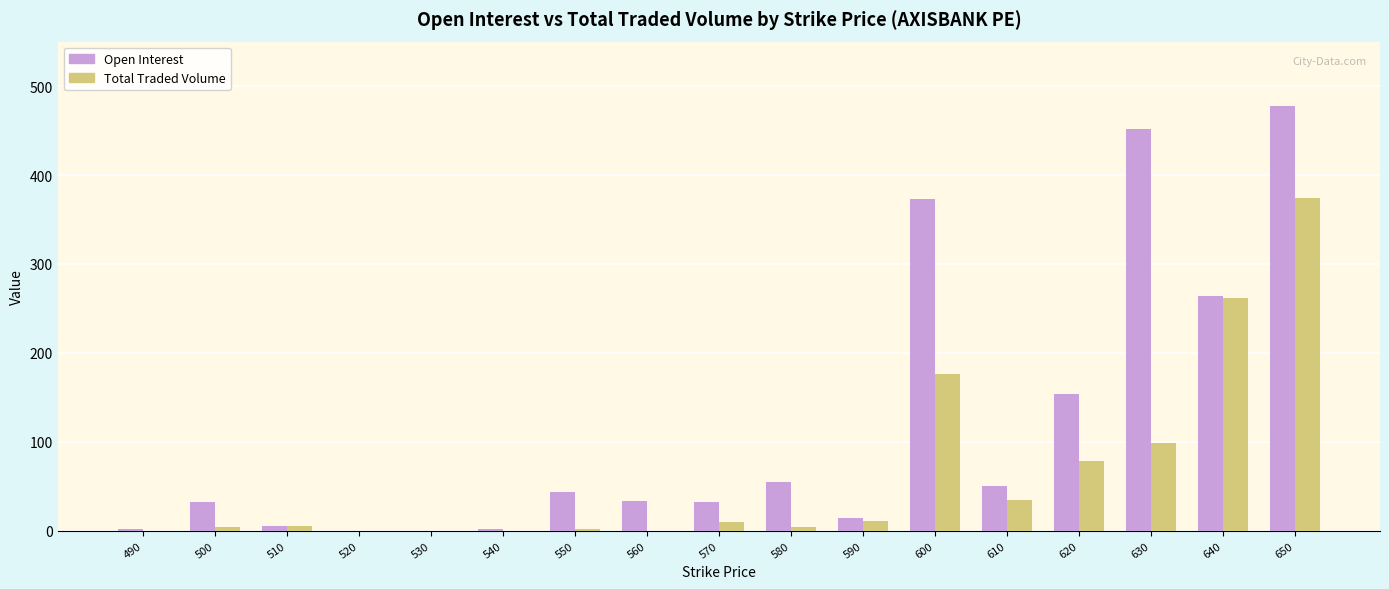

Count the number of categories in the chart.

17